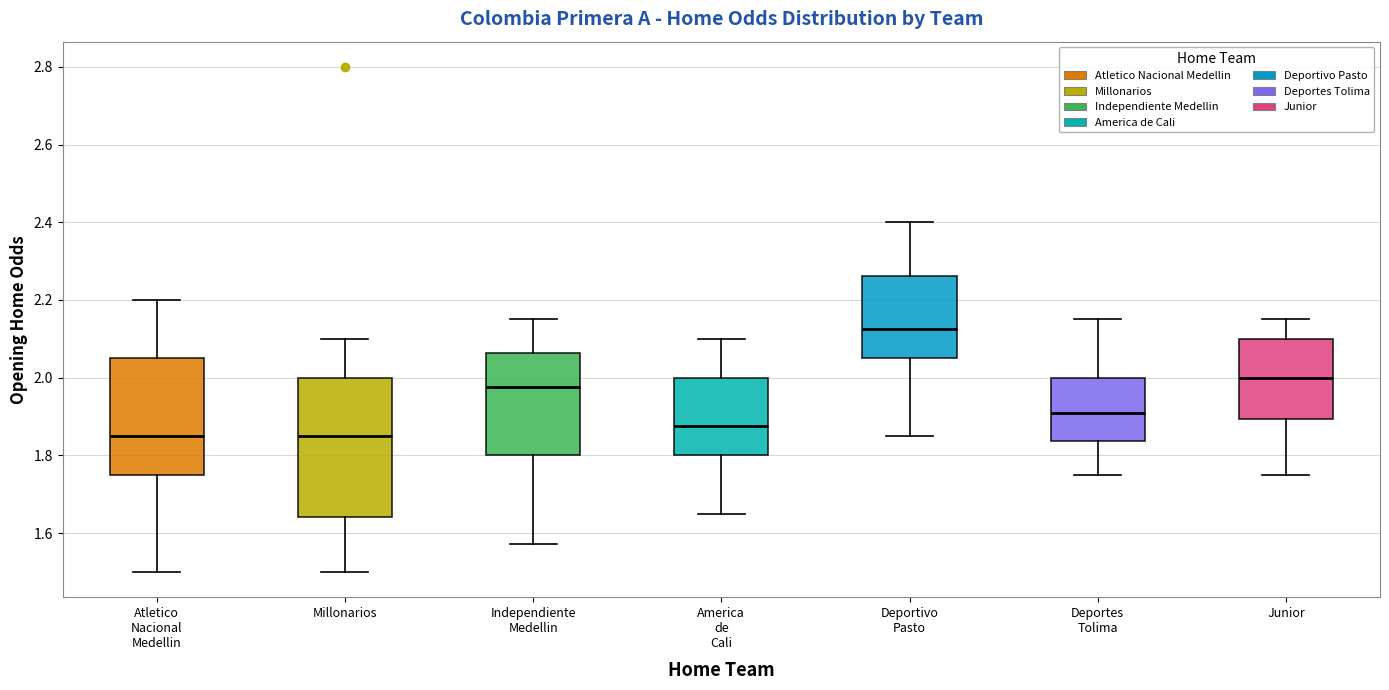

Where does the upper whisker of the box for Independiente Medellin end on the y-axis? The values are not printed on the chart, so give them approximately, as read against the axis.

2.16